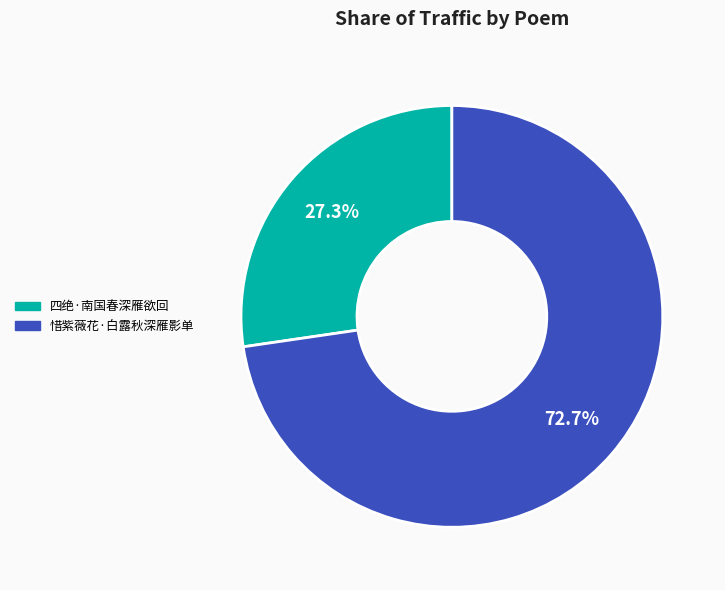

What is the smallest slice in the pie chart?

四绝·南国春深雁欲回